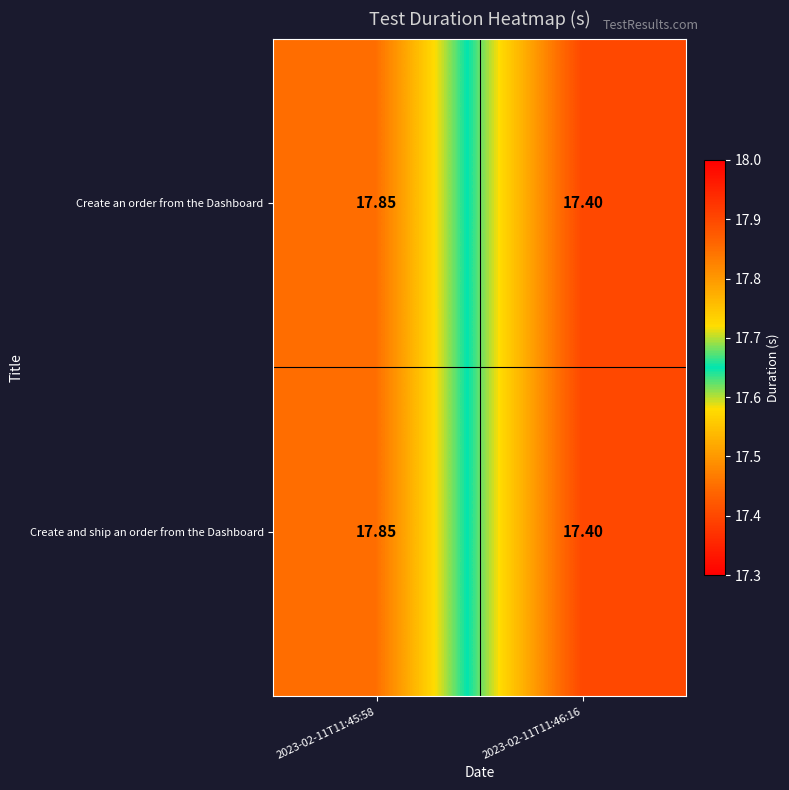

List the series in order of their peak value, highest first.

Create an order from the Dashboard, Create and ship an order from the Dashboard